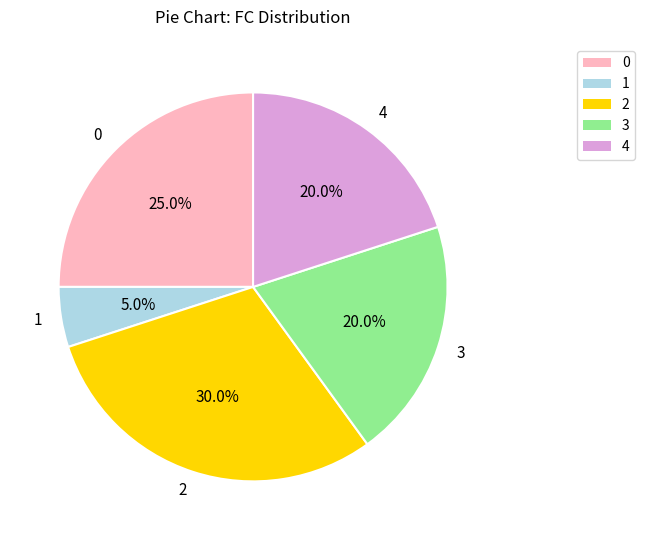

Do 1 and 3 together represent more than half of the pie?

No